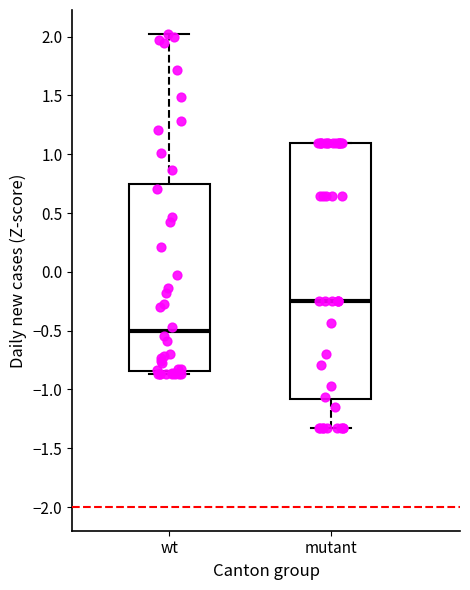

Reading left to right, read every box against the y-axis: the position of its median line, the range the box covers, and the ends of its whiskers. The values are not printed on the chart, so give them approximately, as read against the axis.

wt: median -0.50, box -0.85 to 0.75, whiskers -0.85 (just below the box's lower edge) to 2.00
mutant: median -0.25, box -1.10 to 1.10, whiskers -1.35 to 1.10